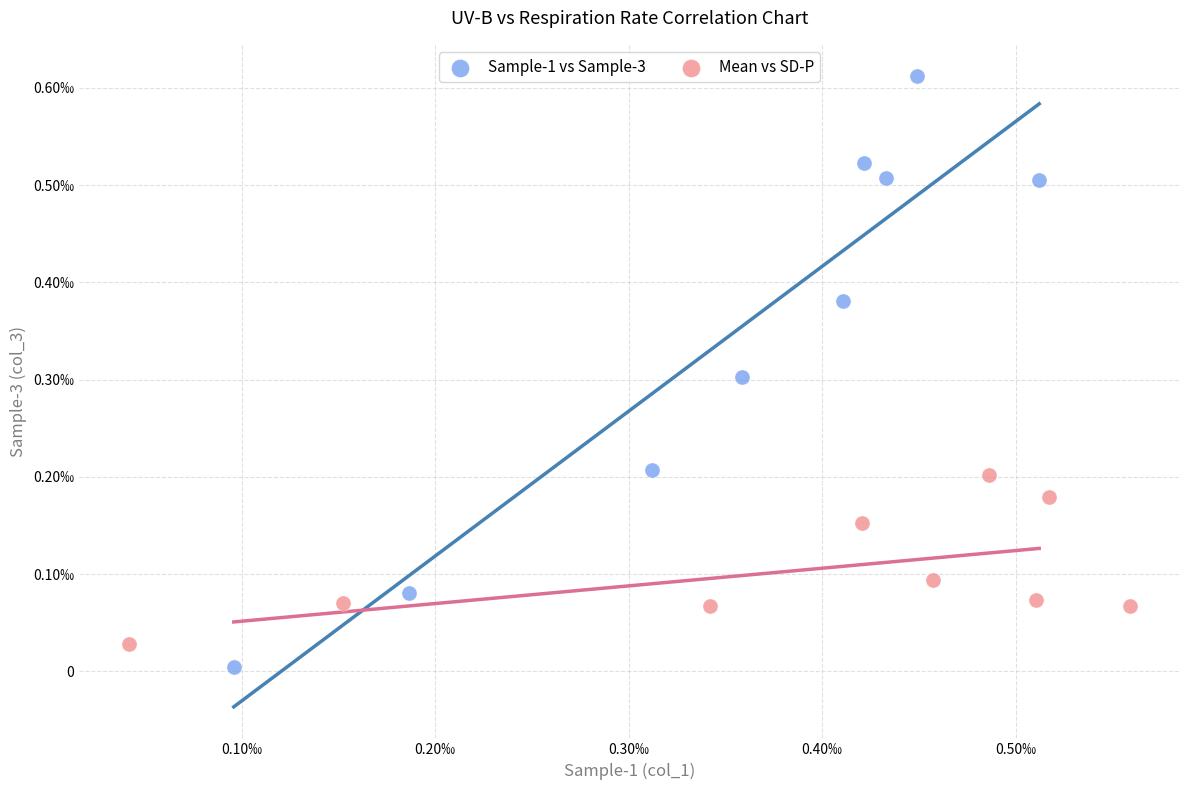

Which series reaches the minimum Y coordinate?

Sample-1 vs Sample-3